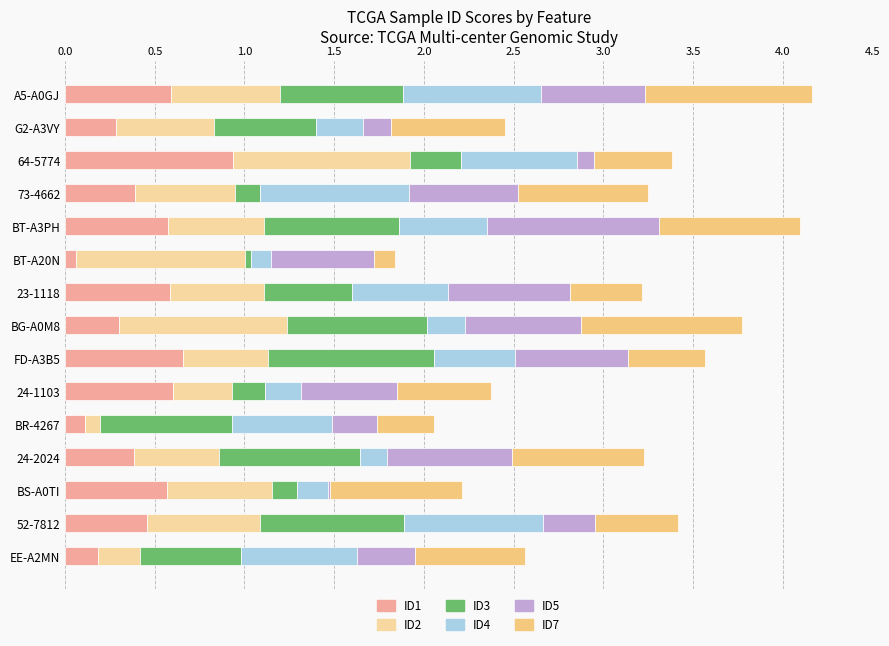

How many series are shown in this chart?

6